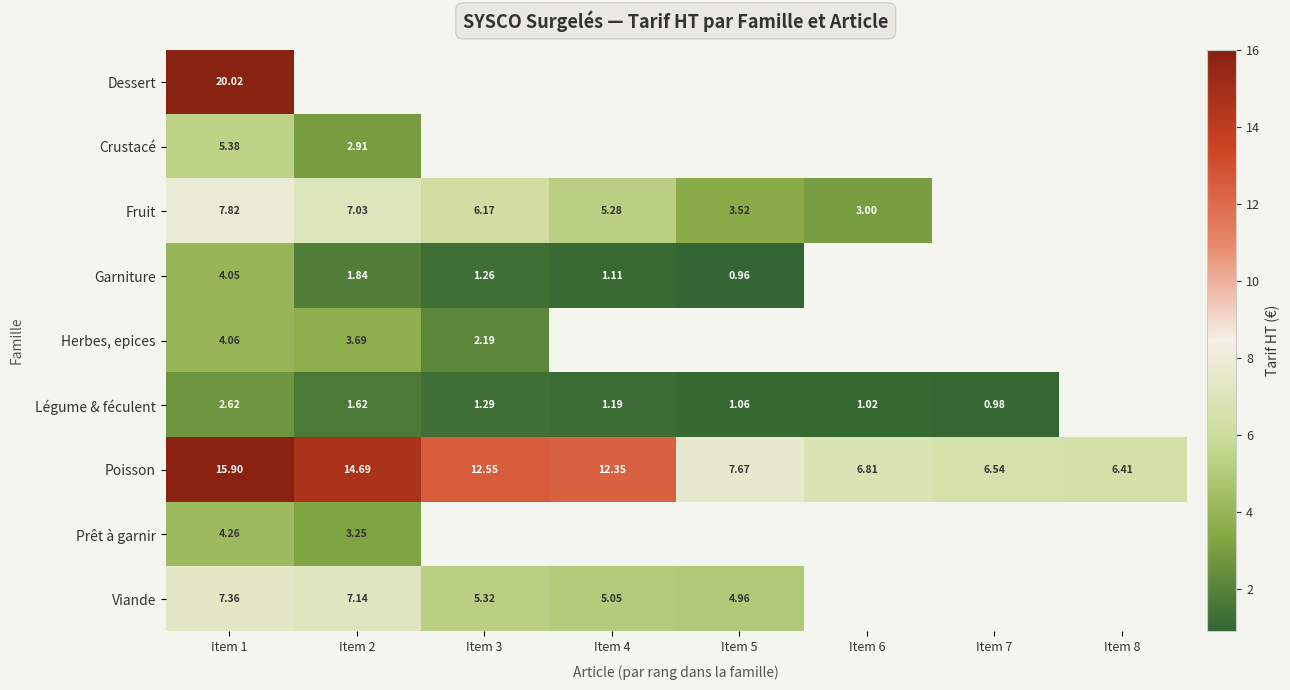

What is the highest value of the Légume & féculent series?

2.6